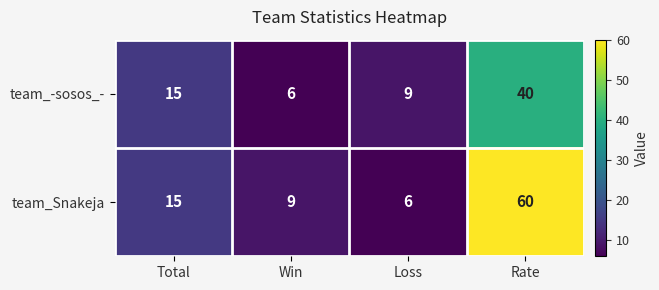

At which label is team_-sosos_- closest to 23?

Total